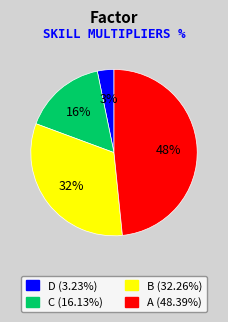

Between B and D, which is larger?

B